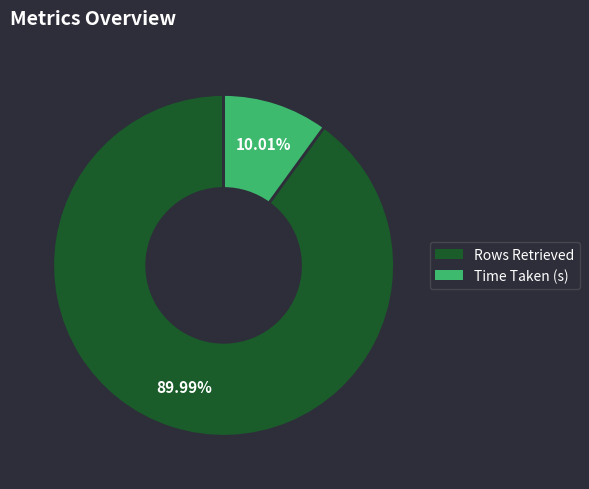

What percentage is NOT represented by Rows Retrieved?

10.0%